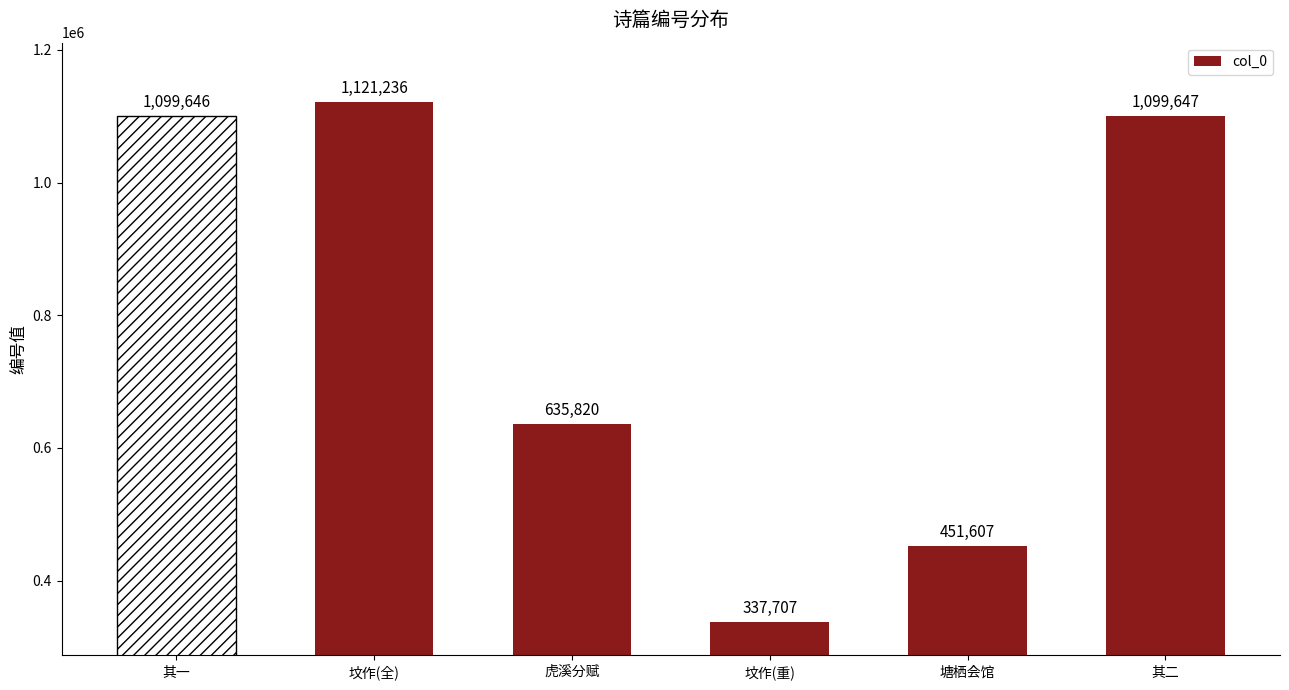

What position from the right is 坟作(全)?

5